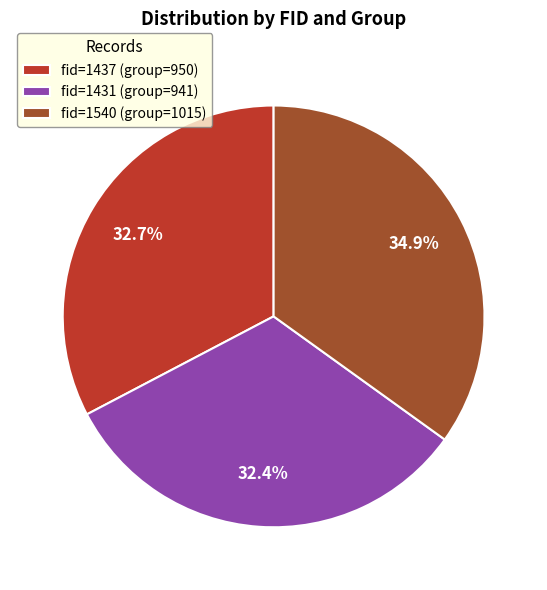

What is the largest slice in the pie chart?

fid=1540 (group=1015)